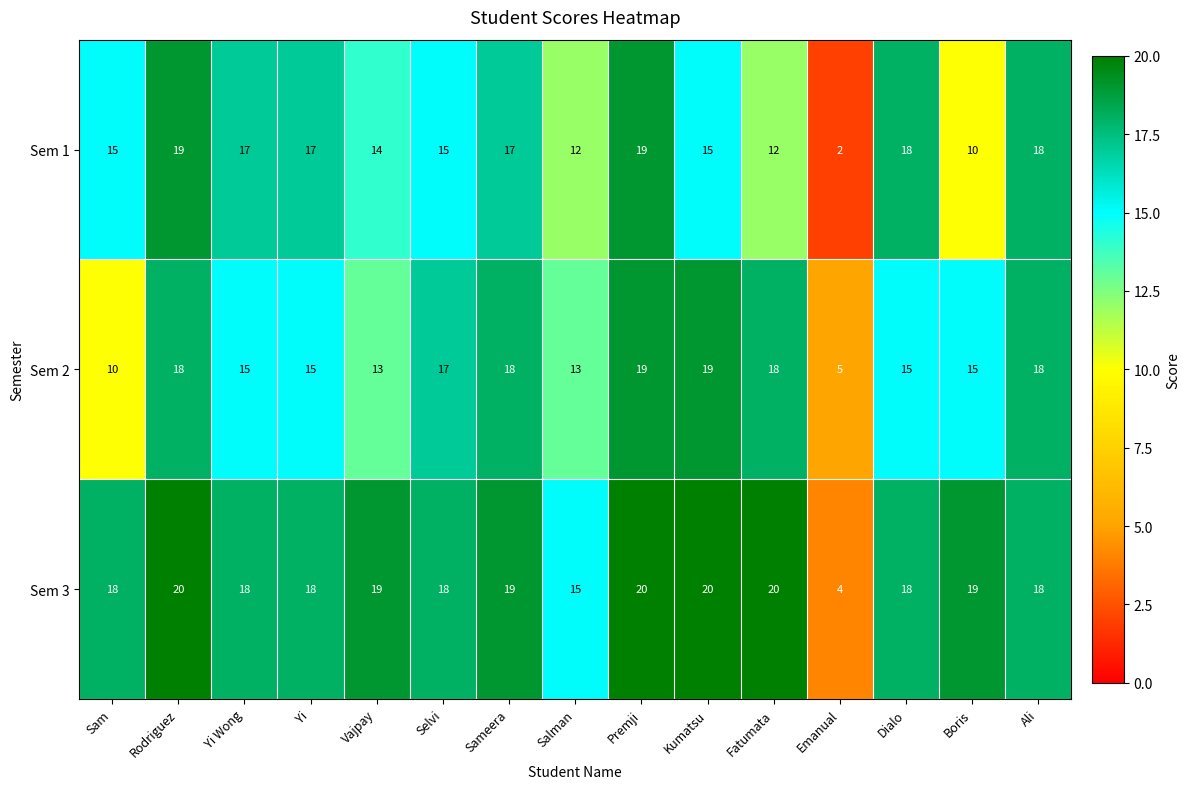

Which series has the largest total across all categories?

Sem 3